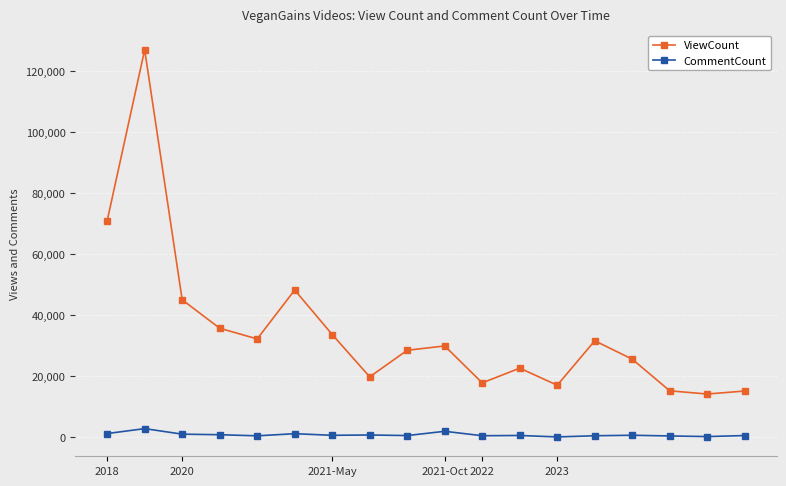

True or false: CommentCount and ViewCount cross at least once.

False